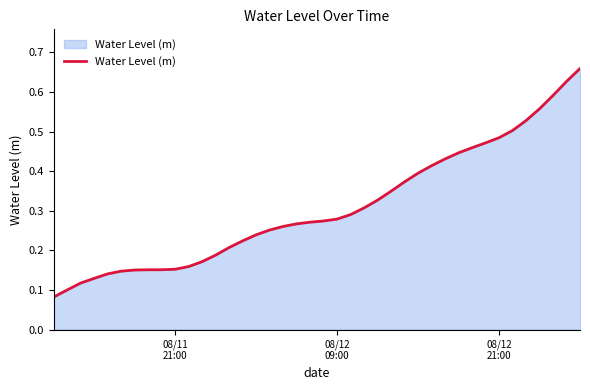

Is this an area chart (filled region under the line)?

Yes